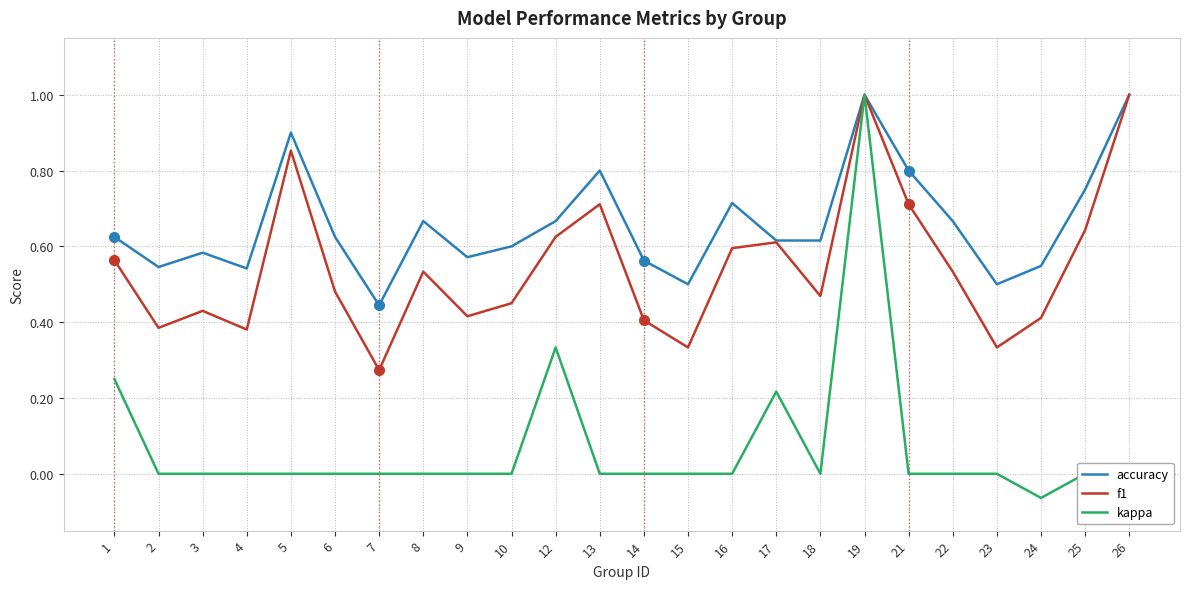

Does the chart have visible grid lines?

Yes